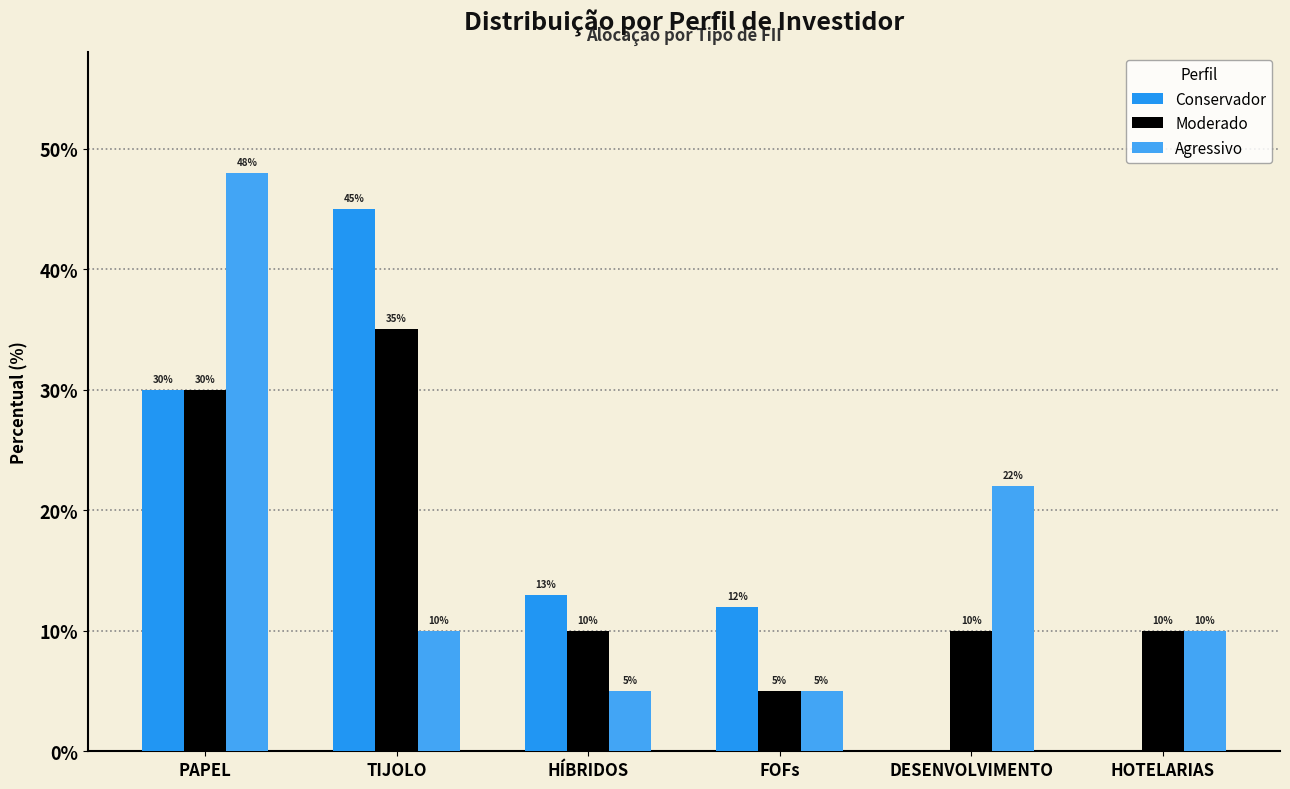

What are all the series names shown in the legend?

Conservador, Moderado, Agressivo